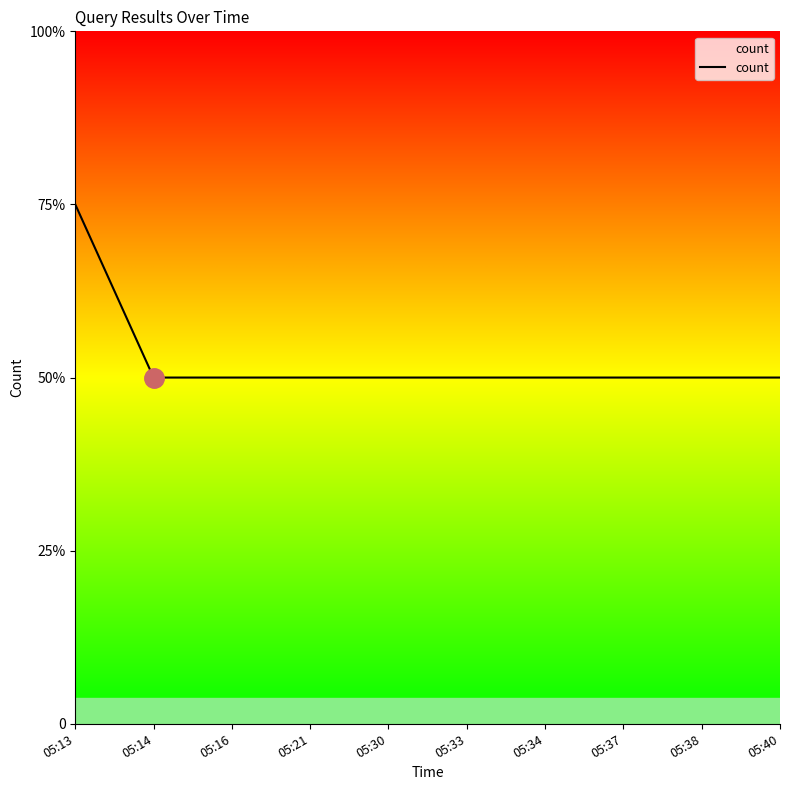

List the labels in order of value, smallest first.

05:14, 05:16, 05:21, 05:30, 05:33, 05:34, 05:37, 05:38, 05:40, 05:13